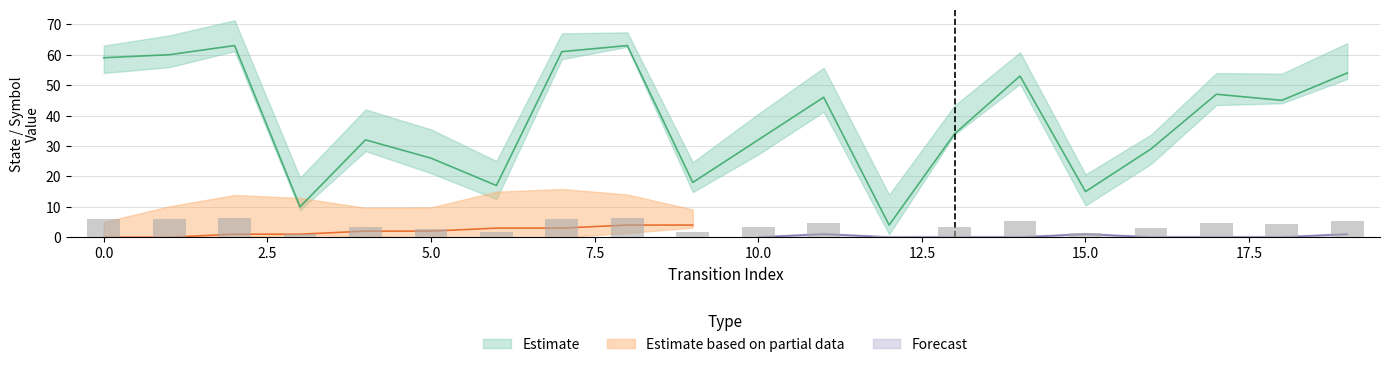

Is the value of destination_state at 12 greater than the value of output_symbol at 18?

Yes